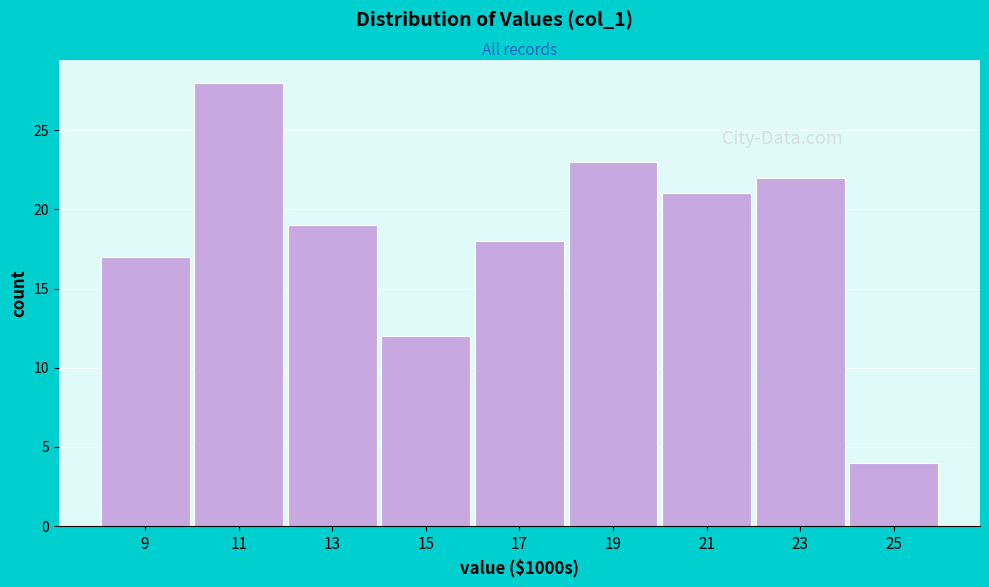

Reading left to right, extract all data points from this chart.

17	28	19	12	18	23	21	22	4